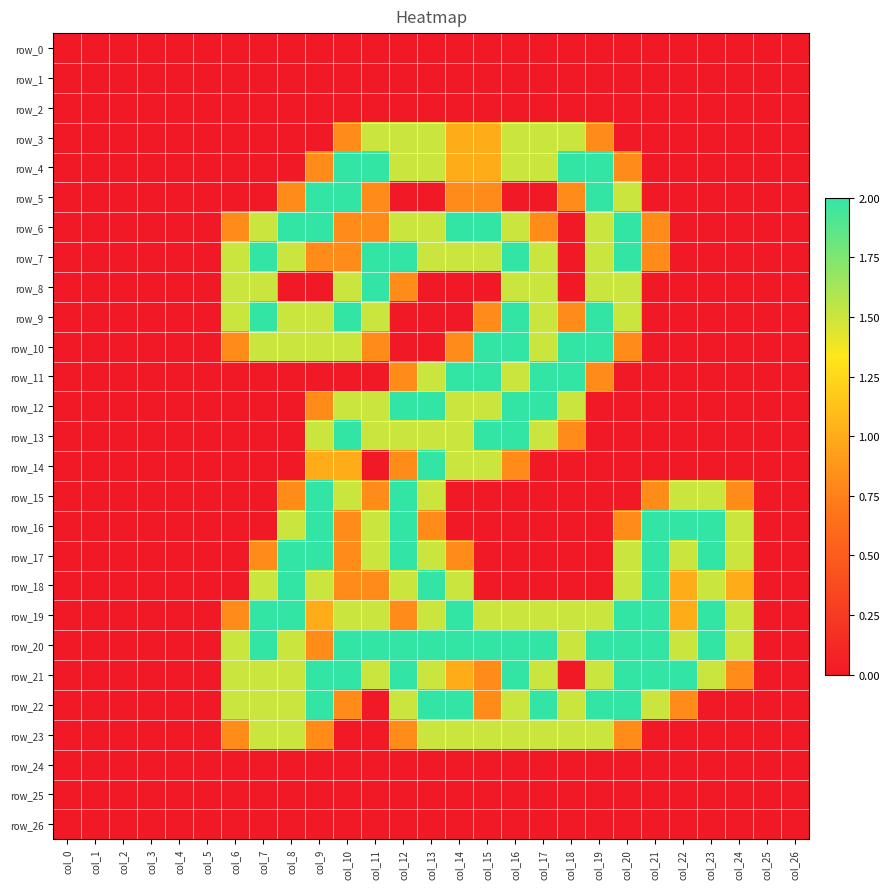

List the series in order of their peak value, highest first.

row_4, row_5, row_6, row_7, row_8, row_9, row_10, row_11, row_12, row_13, row_14, row_15, row_16, row_17, row_18, row_19, row_20, row_21, row_22, row_3, row_23, row_0, row_1, row_2, row_24, row_25, row_26